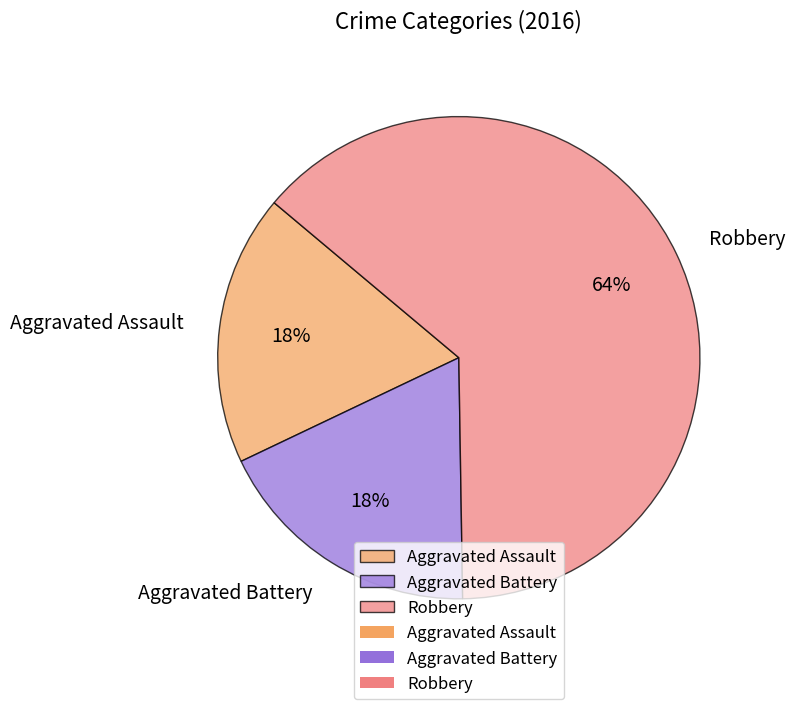

Is it true that Aggravated Assault is 18% of the pie?

True